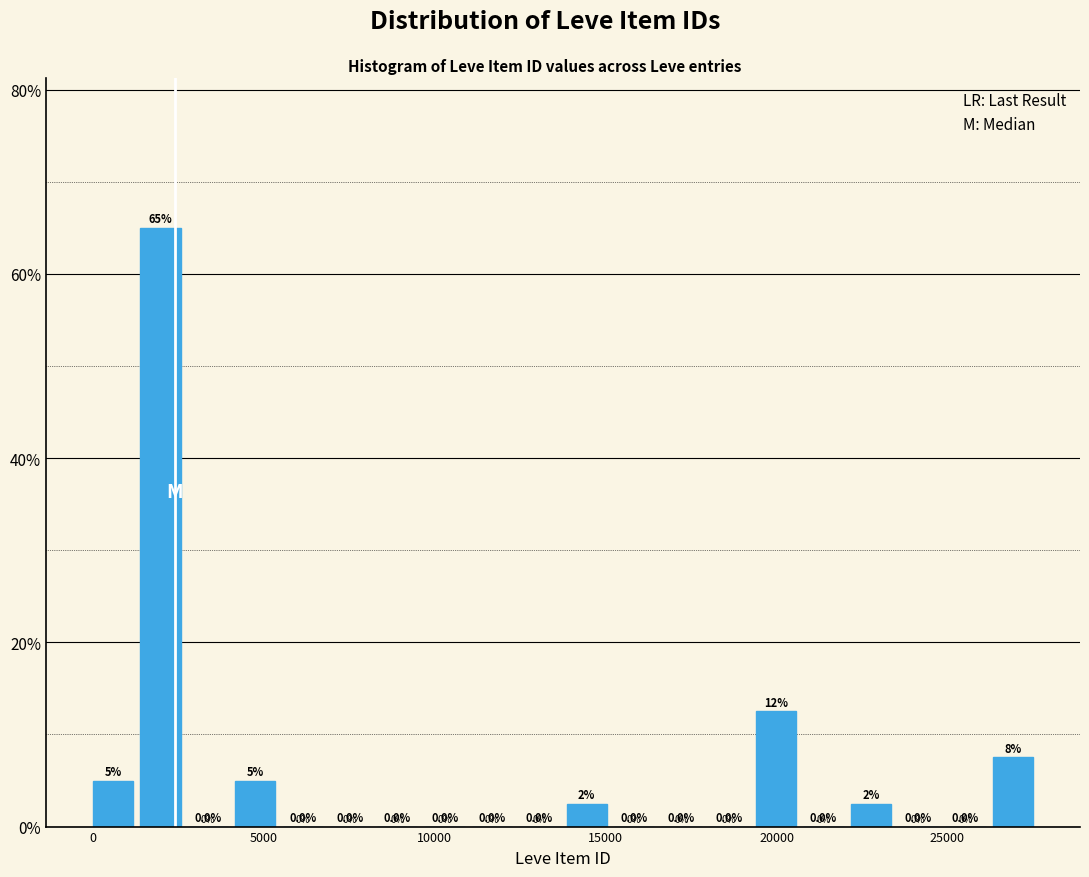

Read against the x-axis, roughly where is the centre of the tallest bar?

2000